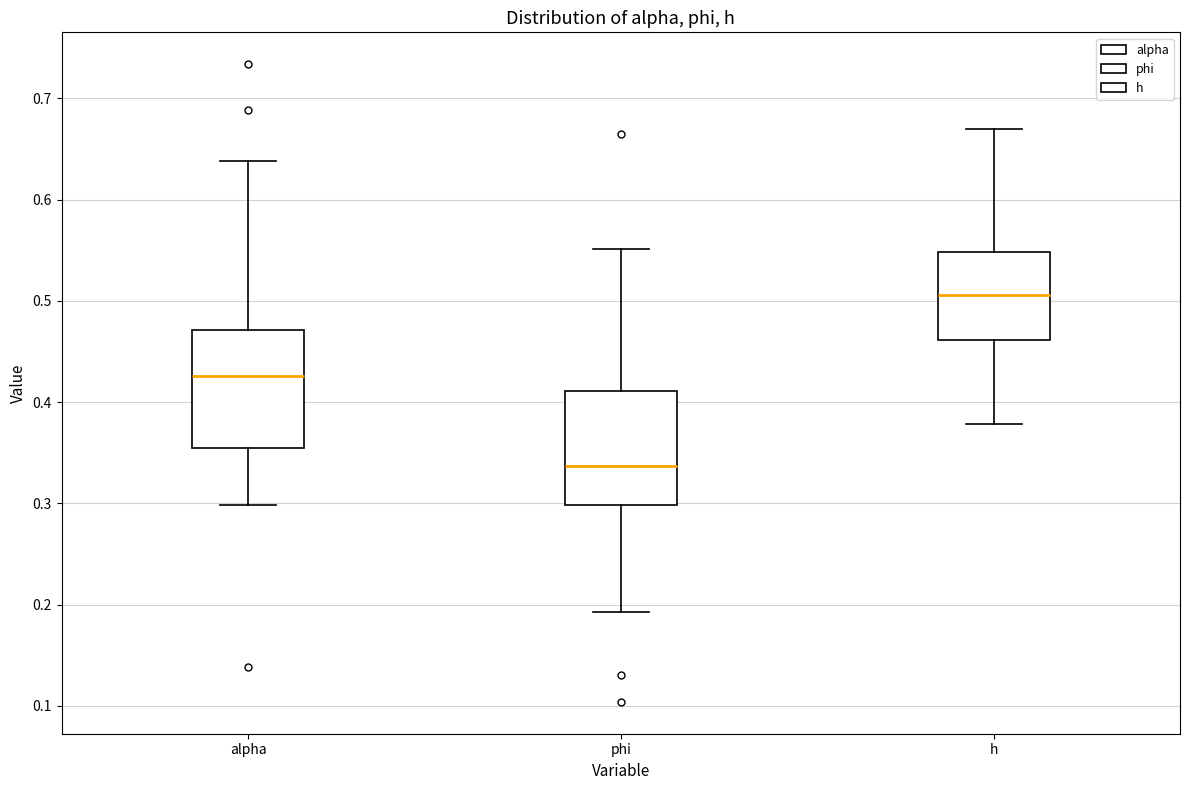

Which box has the lowest median line?

phi